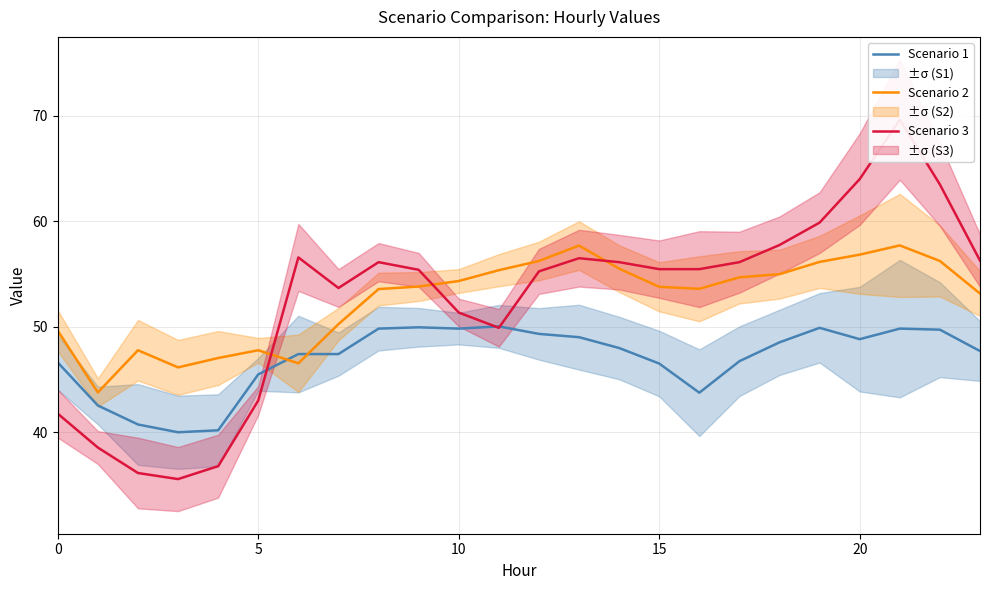

Is this an area chart (filled region under the line)?

No